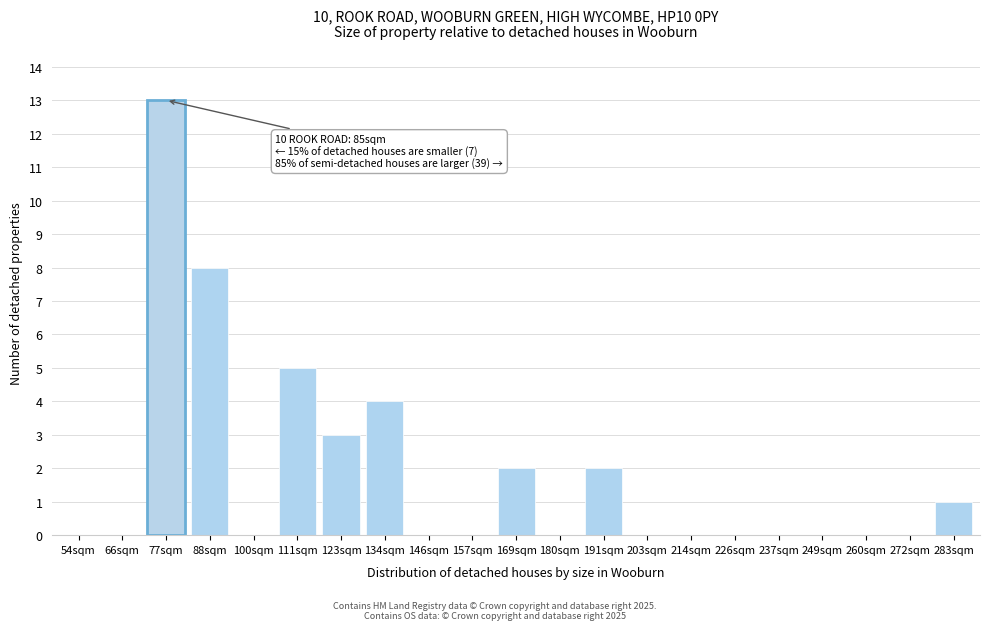

Reading right to left, what are all the values shown in this chart?

283sqm=1	272sqm=0	260sqm=0	249sqm=0	237sqm=0	226sqm=0	214sqm=0	203sqm=0	191sqm=2	180sqm=0	169sqm=2	157sqm=0	146sqm=0	134sqm=4	123sqm=3	111sqm=5	100sqm=0	88sqm=8	77sqm=13	66sqm=0	54sqm=0